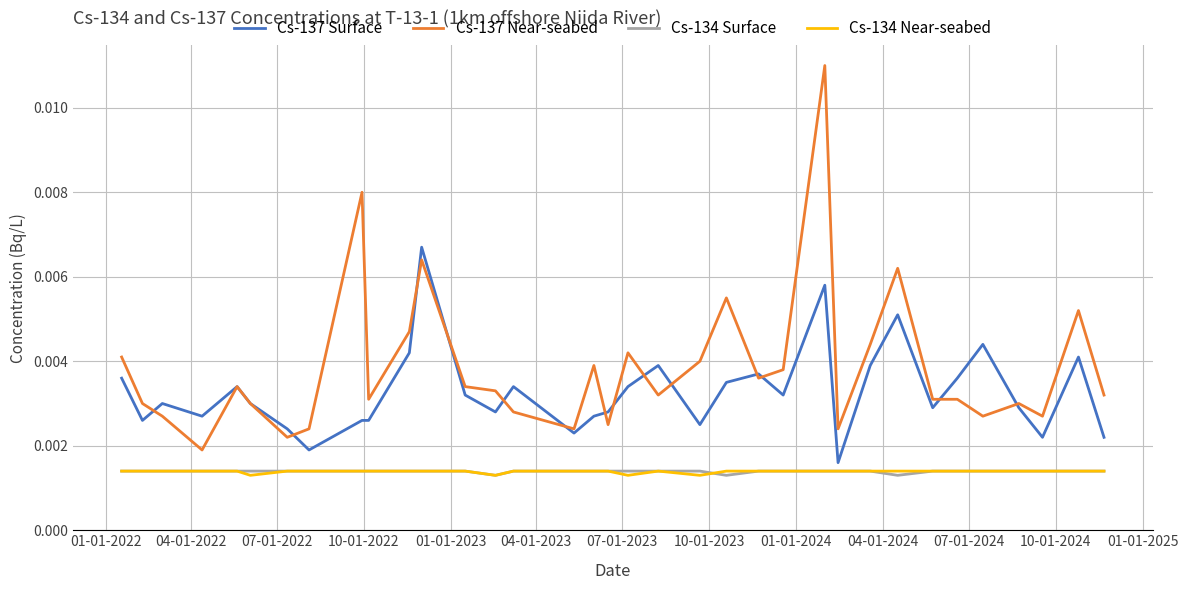

Which series has the largest total across all categories?

Cs-137 Near-seabed